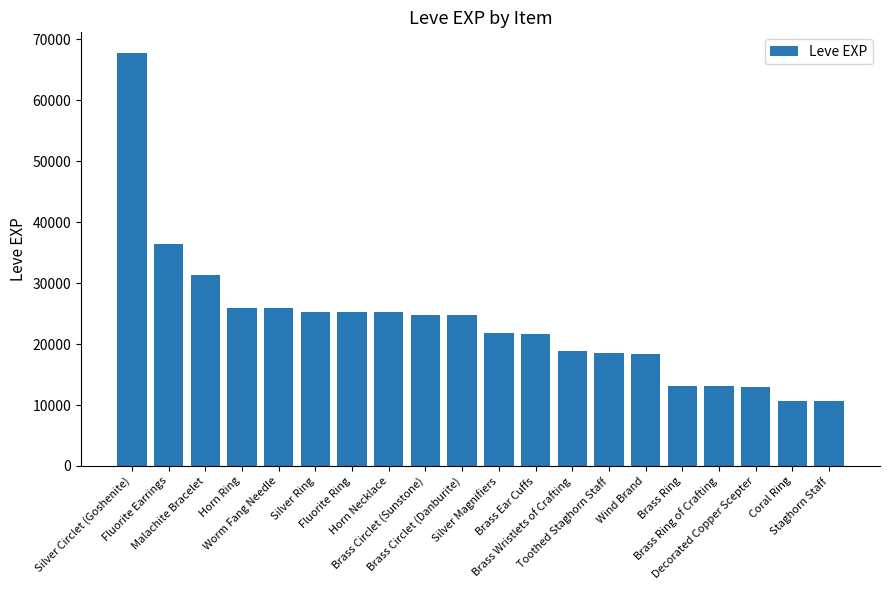

Does the chart contain any negative values?

No